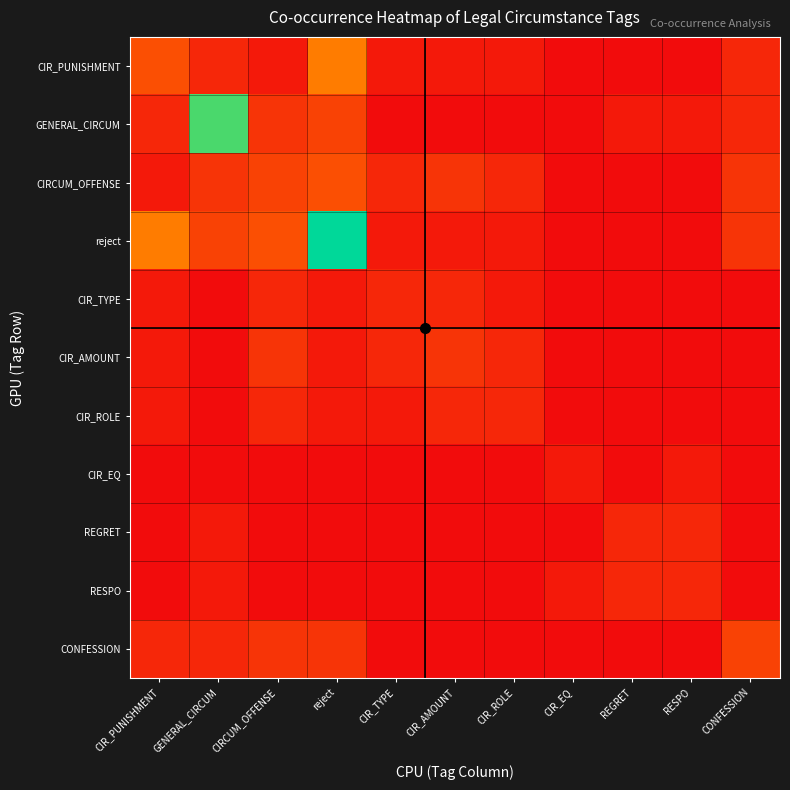

At how many categories does at least one series exceed 12?

2